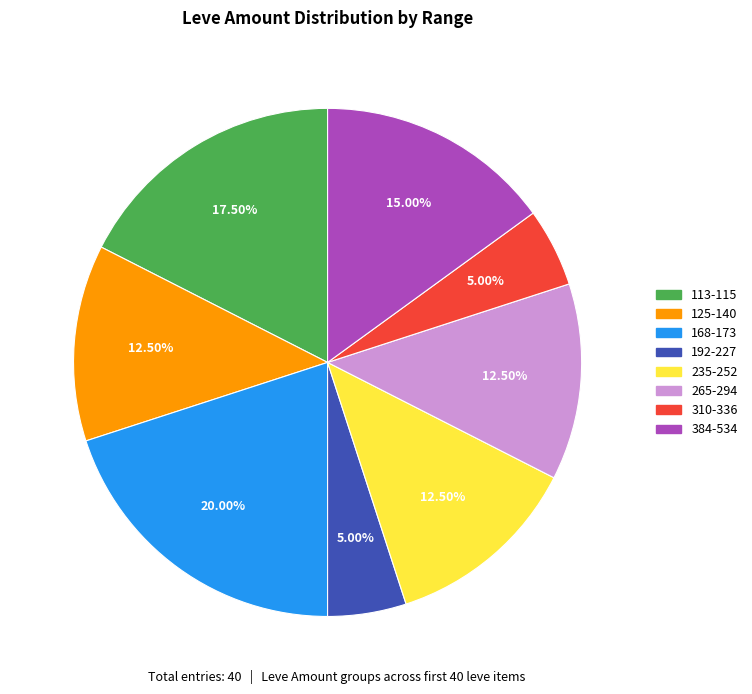

Does any single category account for the majority?

No